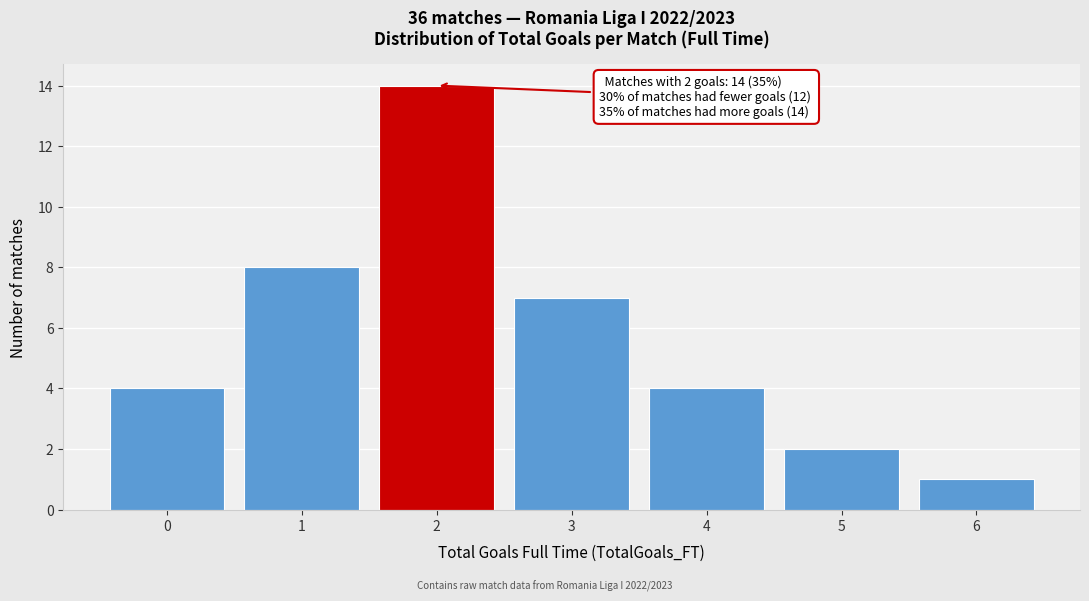

Reading left to right, list all the values displayed in this chart.

4	8	14	7	4	2	1